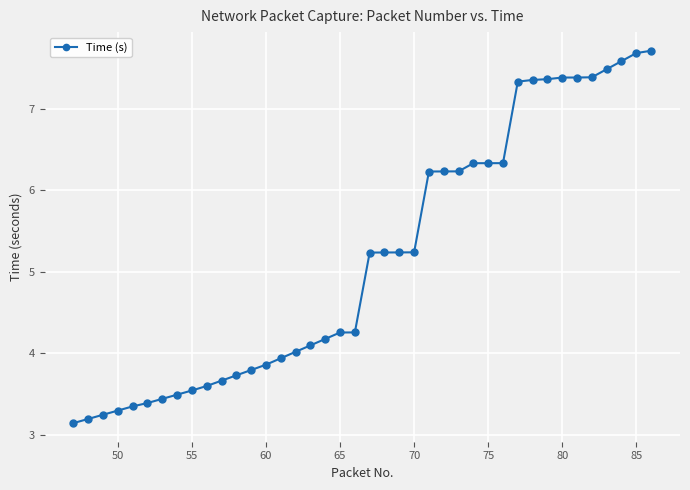

What is the average value?

5.2